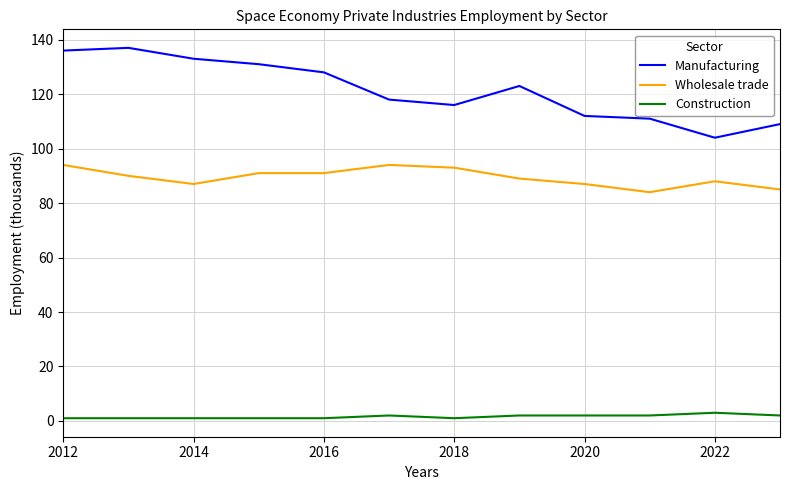

True or false: Wholesale trade and Manufacturing cross at least once.

False